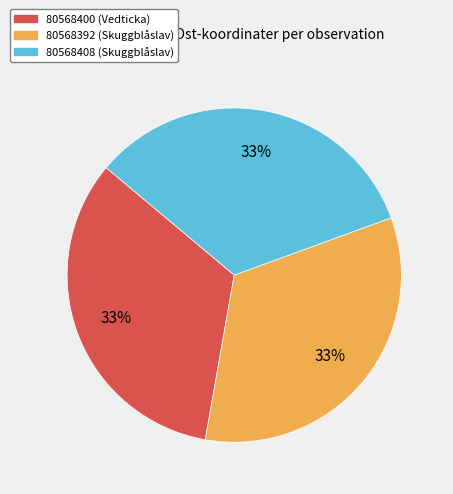

Is it true that 80568400 (Vedticka) is 33% of the pie?

True